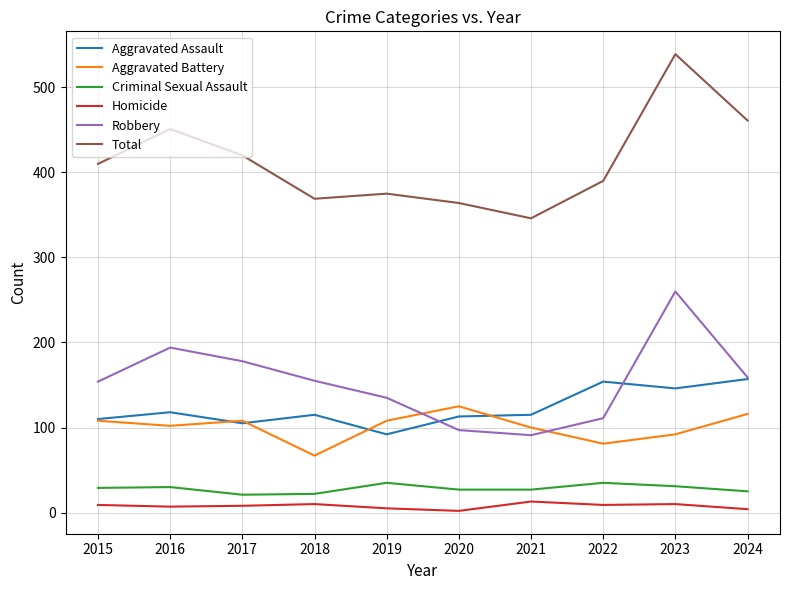

What is the maximum value for Aggravated Battery?

125